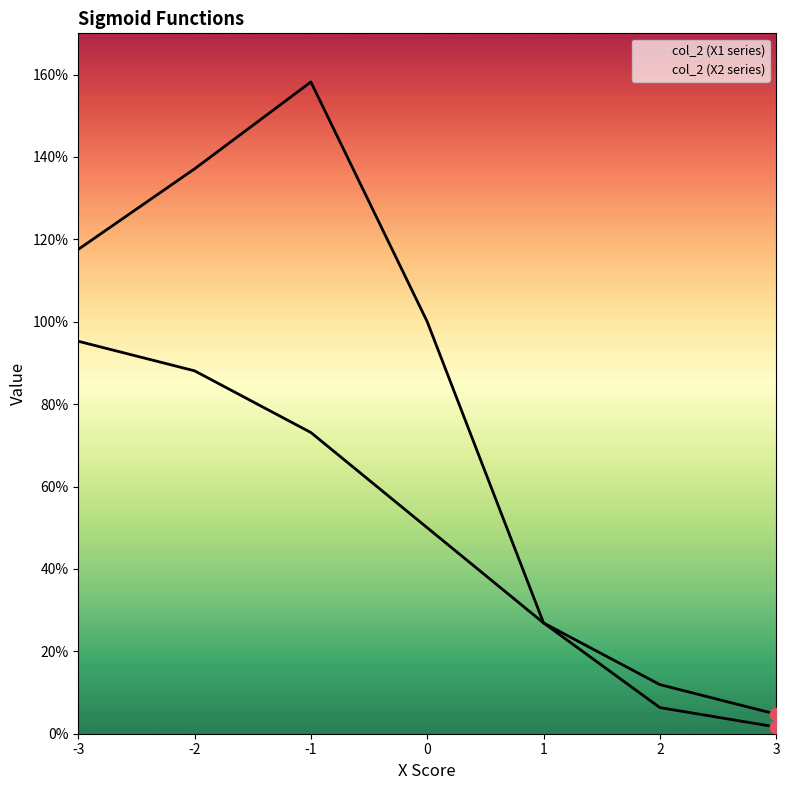

Which series has the largest total across all categories?

col_2 (X2 series)